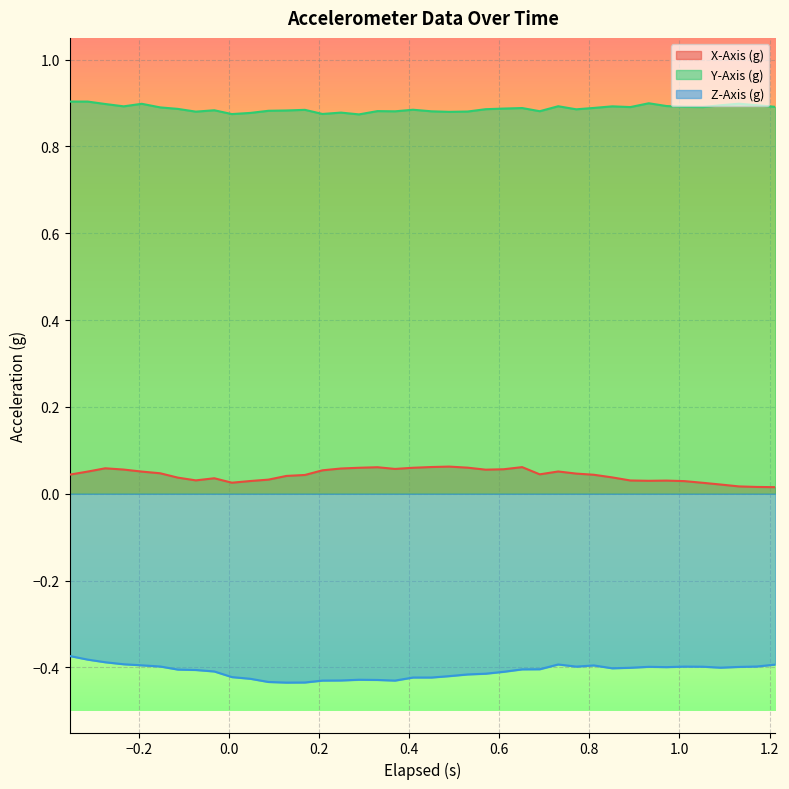

Rank the series by their maximum value, from highest to lowest.

Y-Axis (g), X-Axis (g), Z-Axis (g)